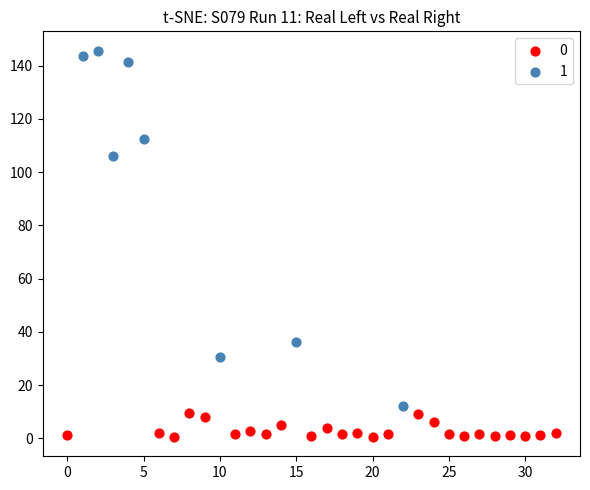

What are all the series names shown in the legend?

0, 1